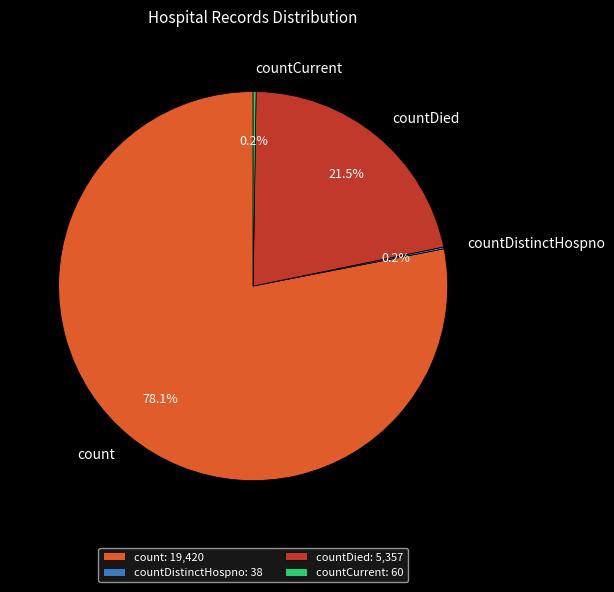

Is it true that count is 78% of the pie?

True